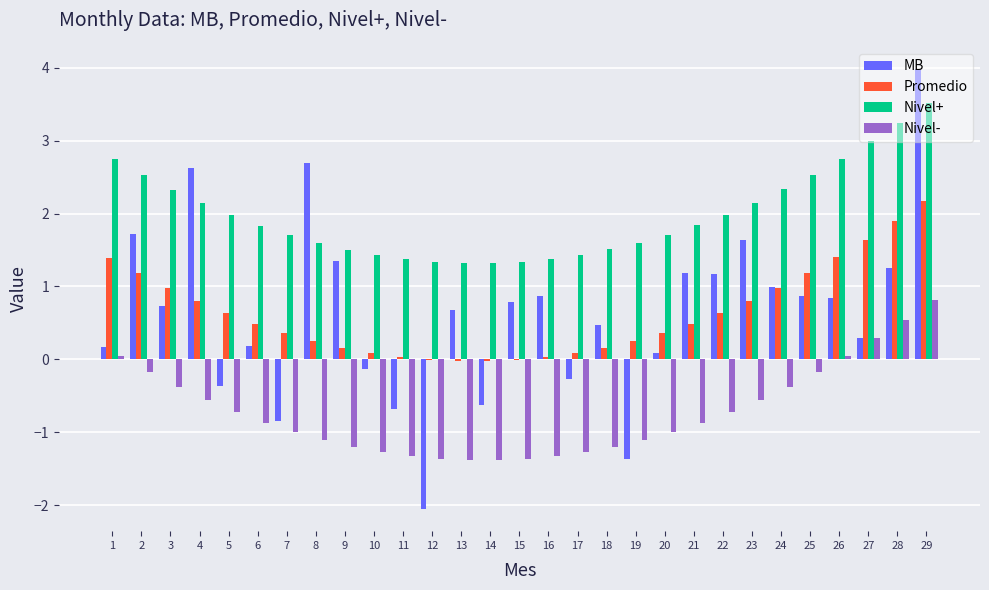

Which series changed the most between 14 and 21?

MB